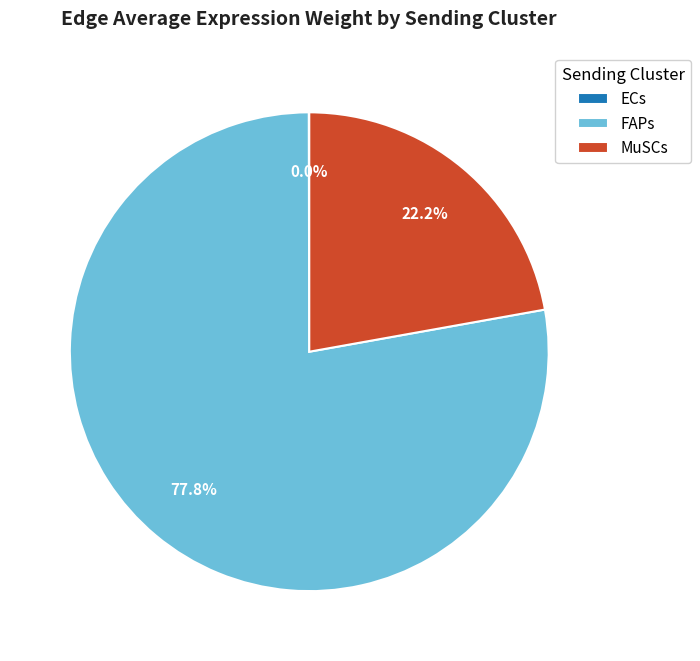

What is the largest slice in the pie chart?

FAPs